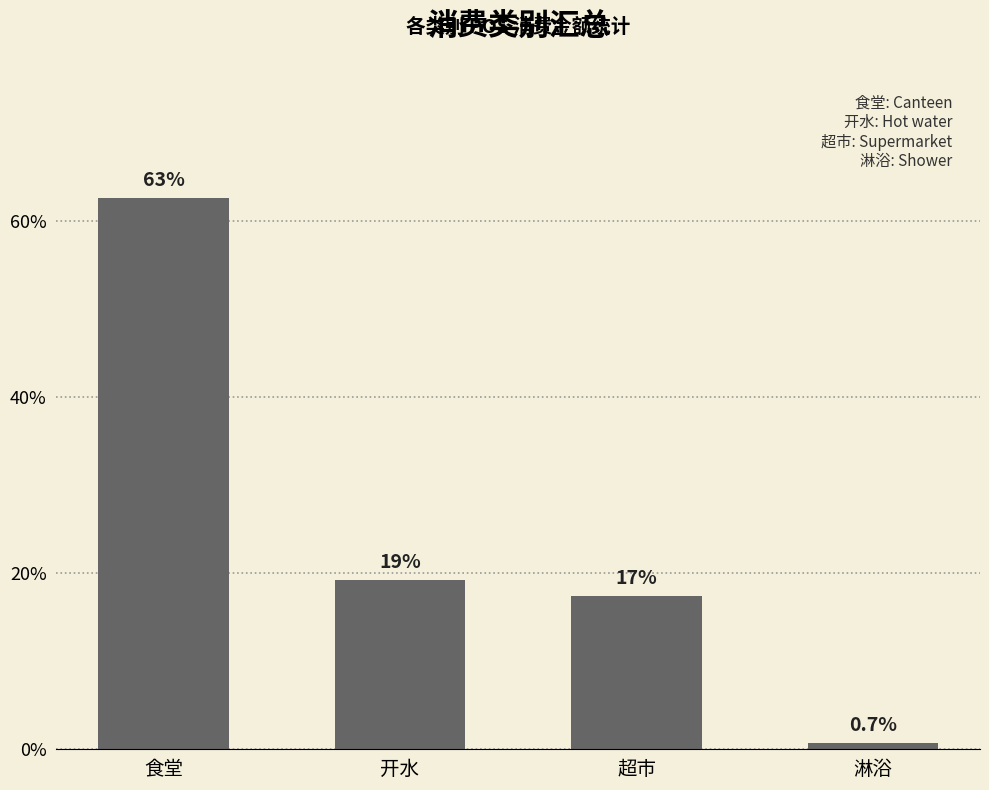

List the labels in order of value, largest first.

食堂, 开水, 超市, 淋浴